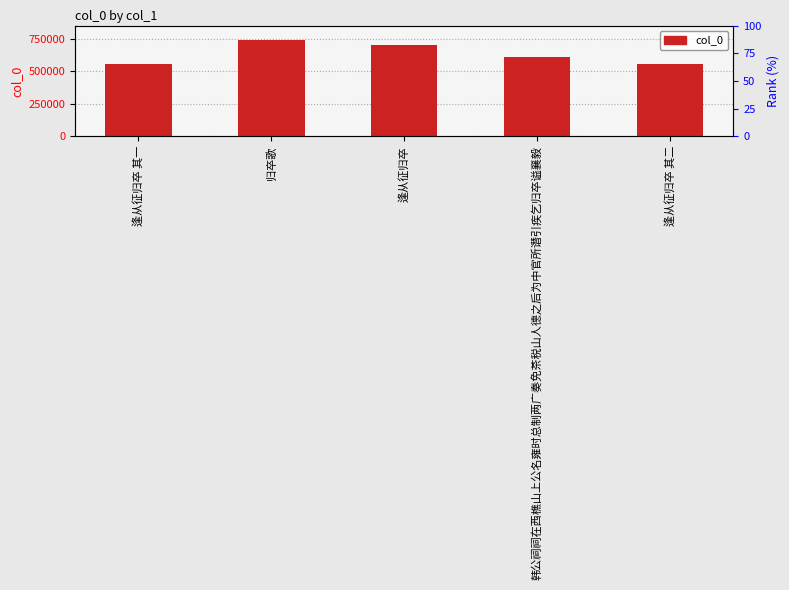

Reading left to right, list all the values displayed in this chart.

551866	738558	699122	606715	551867